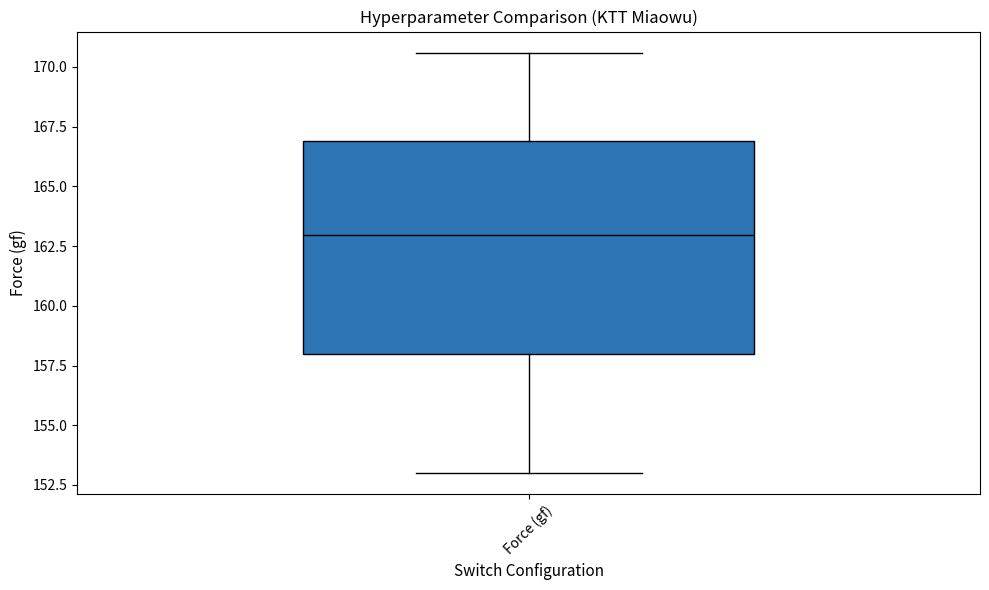

Transcribe this box plot: give where the median line is, the range the box spans, and where the two whiskers end, as read against the y-axis. The values are not printed on the chart, so give them approximately, as read against the axis.

median 163.0, box 158.0 to 167.0, whiskers 153.0 to 170.5